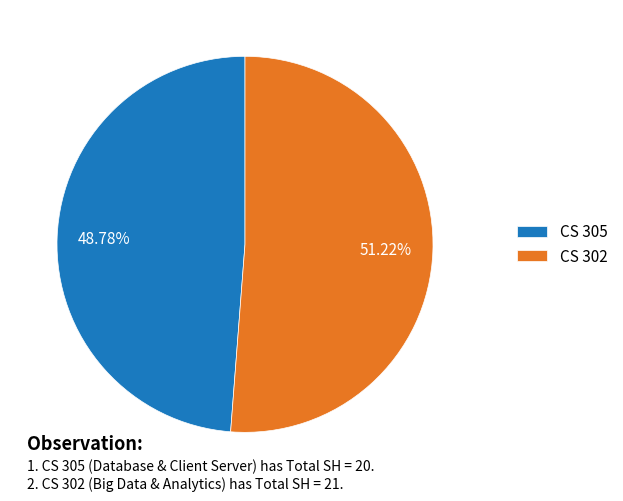

How many segments does this pie chart have?

2